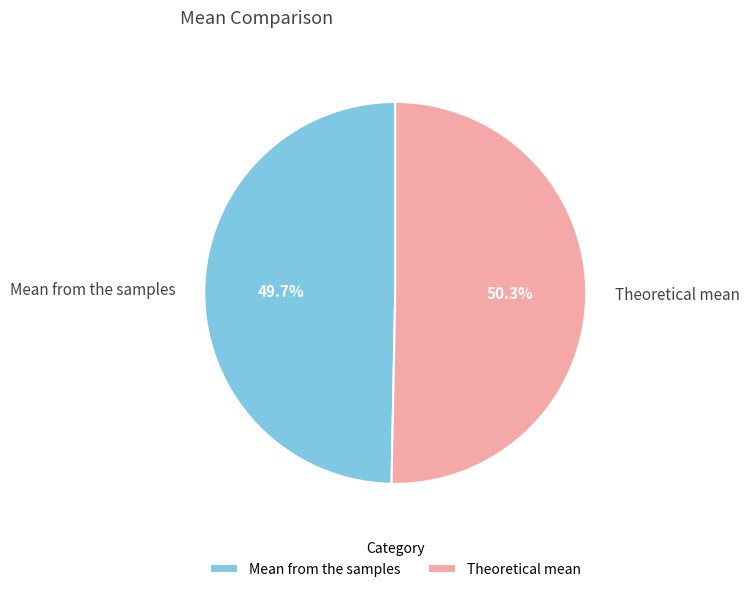

Count the number of slices in the pie.

2